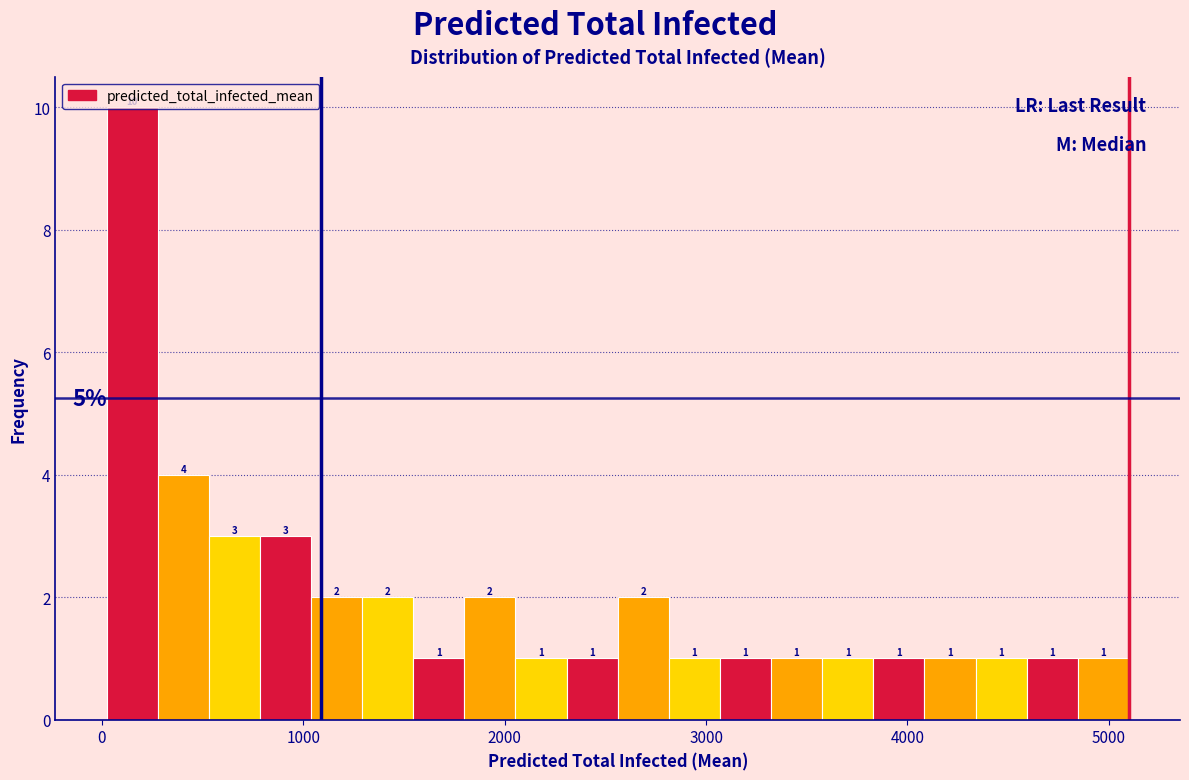

Around what value on the x-axis is the tallest bar? Give the approximate position of its centre, as read against the axis.

200